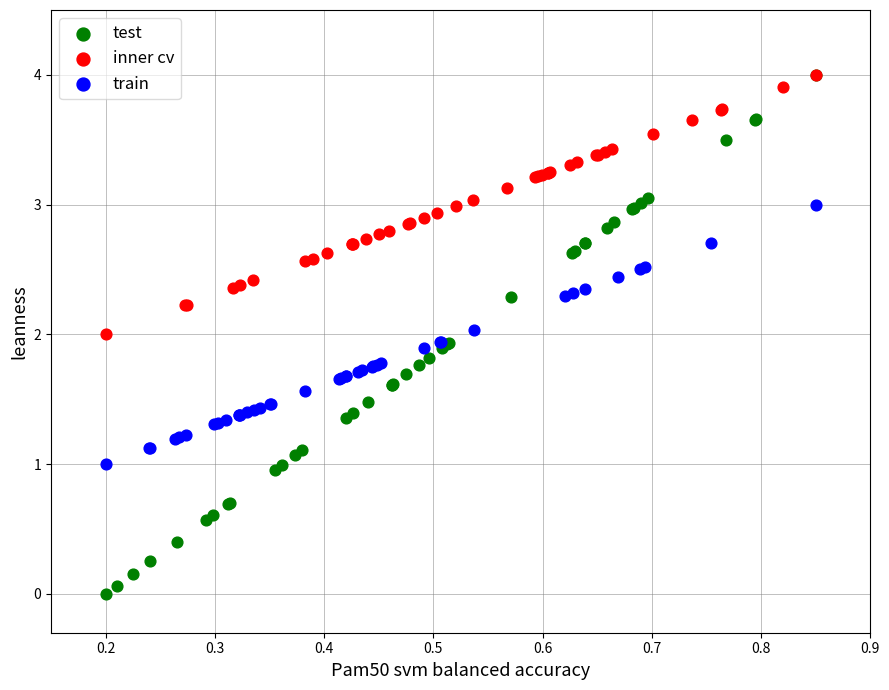

Which series has the widest spread of Y values?

test